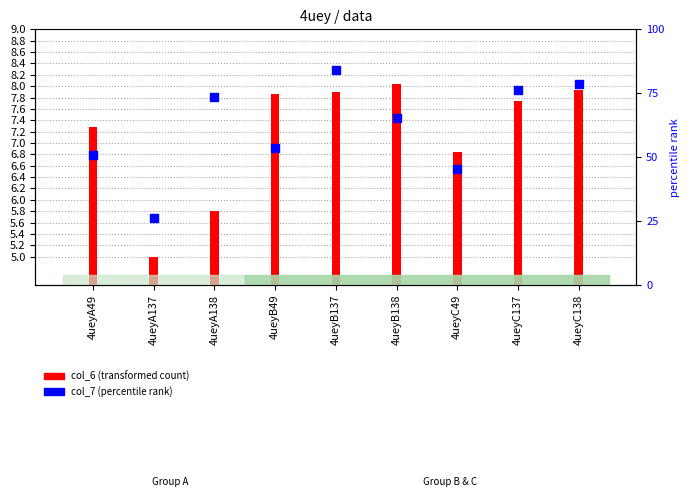

At which category is the sum across all series the highest?

4ueyB137